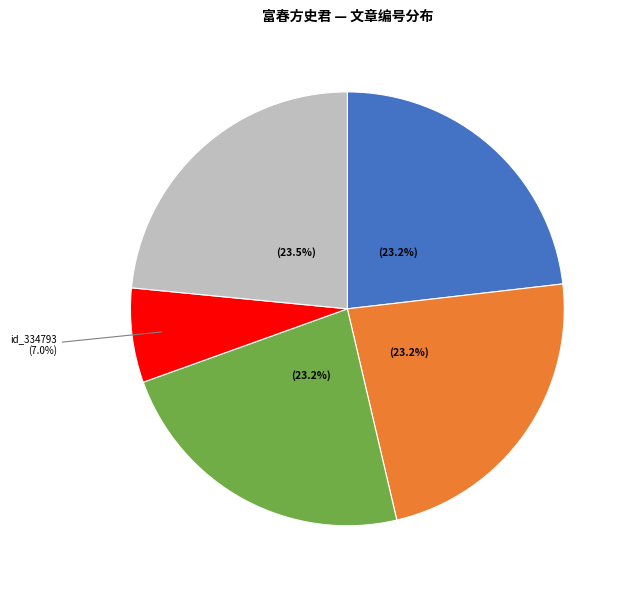

Does any single category account for the majority?

No